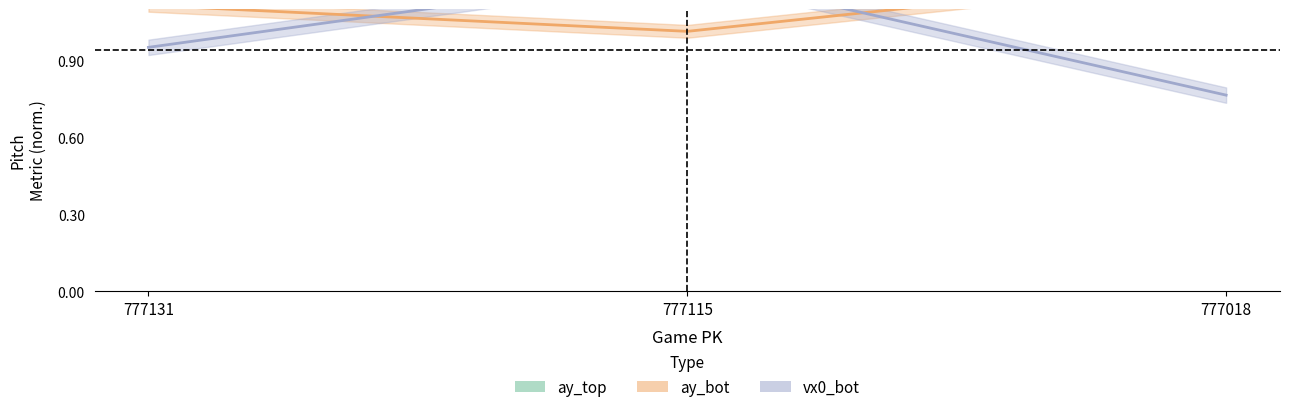

Which category has the lowest value in the ay_top series?

777131